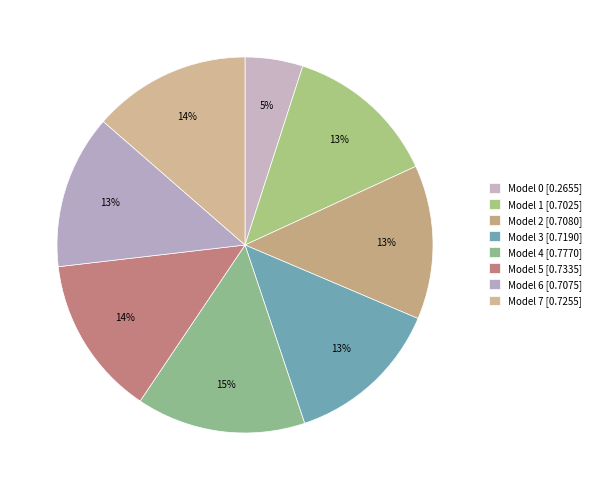

Is there a majority slice in this chart?

No